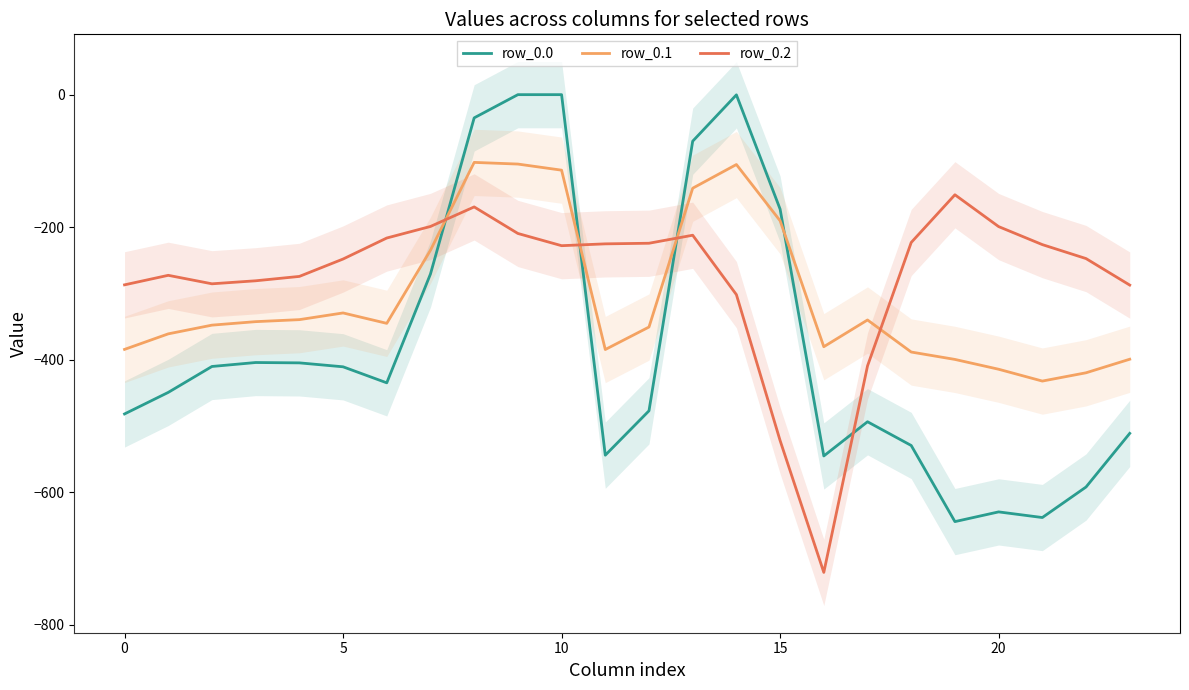

Reading left to right, transcribe all the data shown in this chart.

row_0.0: -482.0	-449.5	-410.3	-404.4	-404.9	-410.8	-435.0	-270.7	-35.0	0.0	0.0	-544.3	-477.2	-70.2	-0.3	-172.8	-545.4	-493.8	-529.6	-644.5	-629.9	-638.4	-592.3	-511.3
row_0.1: -384.6	-361.1	-347.9	-342.7	-339.6	-329.5	-345.2	-234.9	-102.3	-104.8	-114.0	-384.7	-350.8	-141.2	-105.5	-190.4	-380.5	-340.1	-388.5	-399.7	-414.5	-432.4	-419.9	-399.4
row_0.2: -287.1	-272.7	-285.5	-281.0	-274.4	-248.1	-216.4	-199.0	-169.5	-209.6	-228.0	-225.2	-224.3	-212.2	-301.9	-522.2	-721.2	-409.5	-223.1	-151.1	-199.2	-226.4	-247.4	-287.5